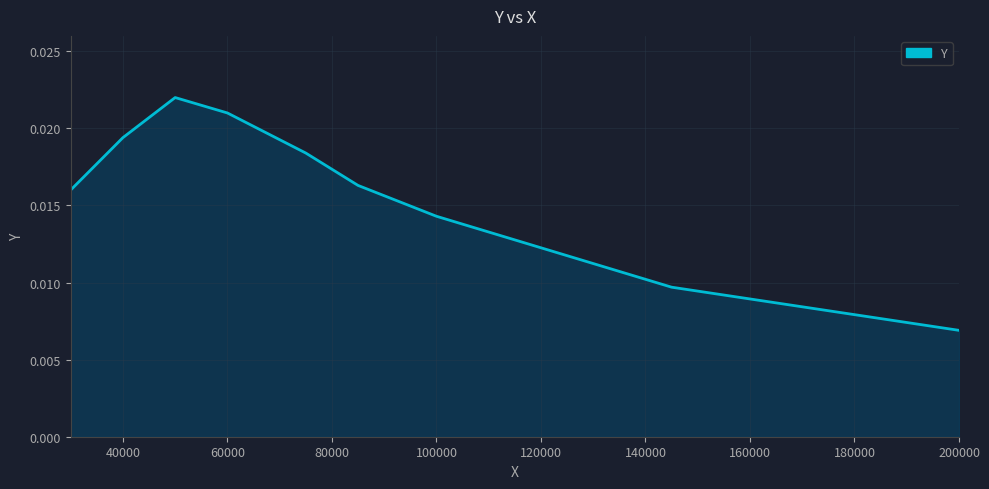

At which label is the value closest to 0?

200000